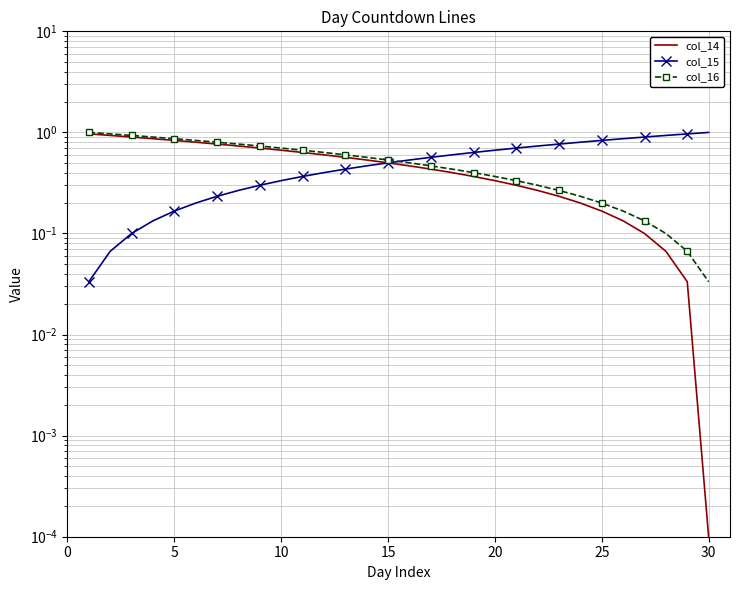

What is the total value across all series at 0?

2.0